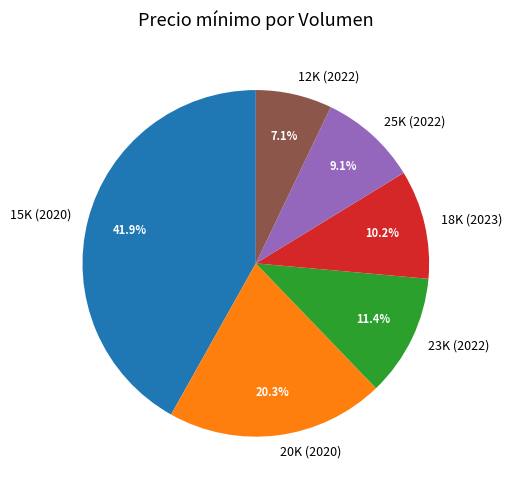

Does 18K (2023) account for over 50% of the chart?

No